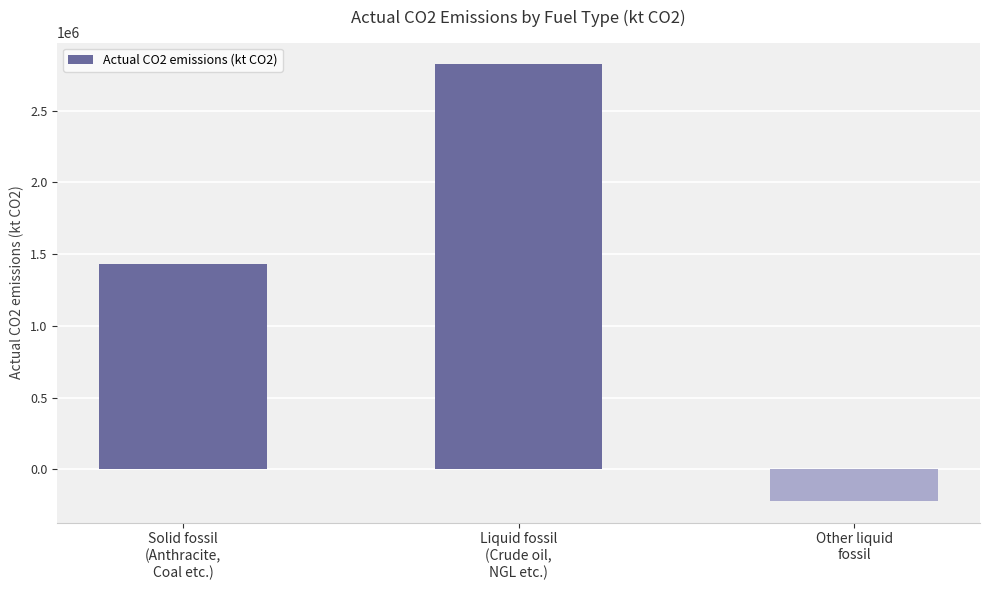

What is the greatest value displayed?

2822557.6